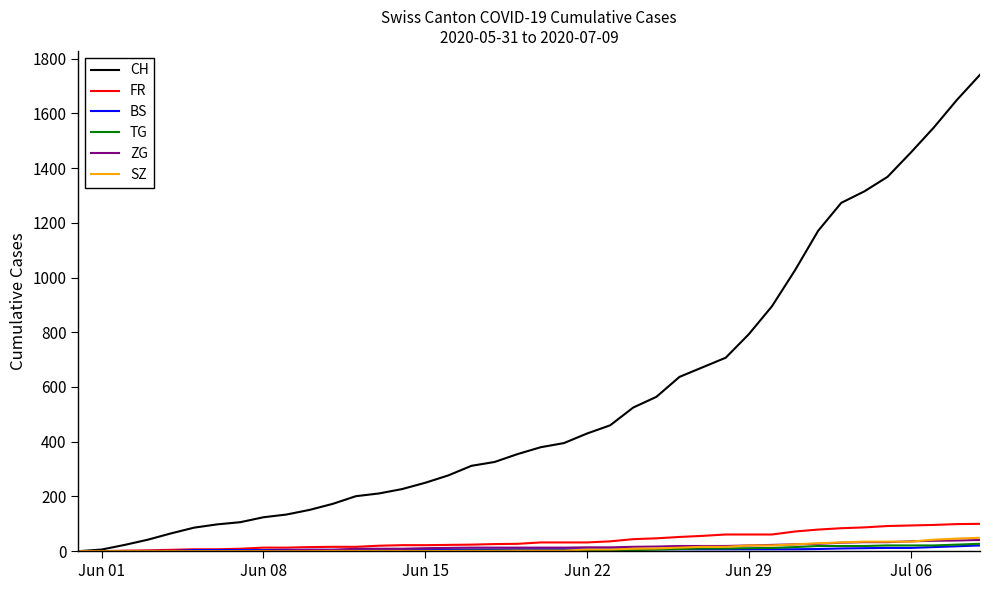

What is the highest value of the SZ series?

49